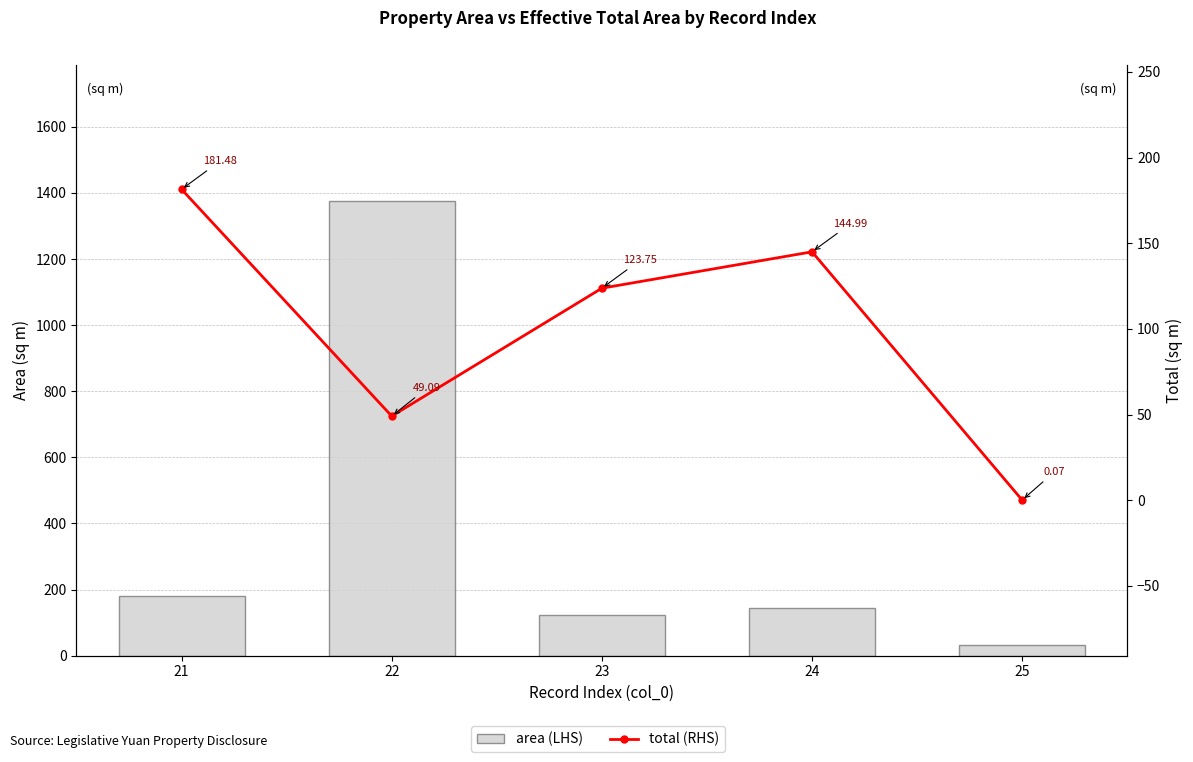

List the series in order of their overall mean, highest first.

area (LHS), total (RHS)